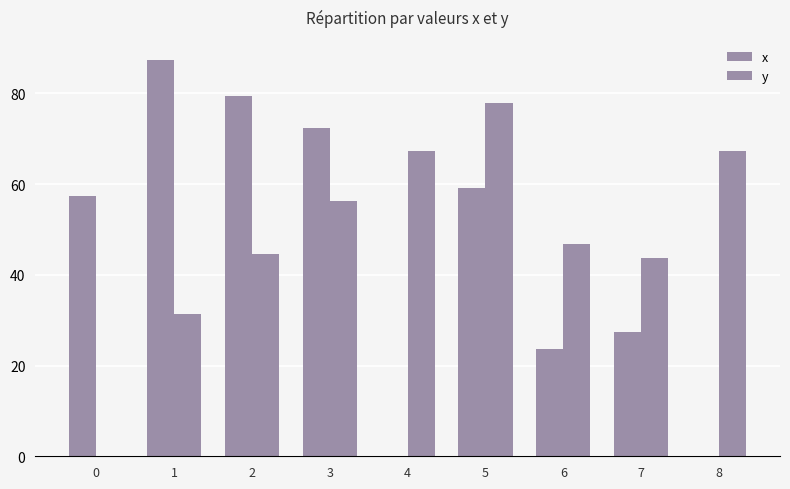

The x series shows 54.4 at 1. True or false?

False